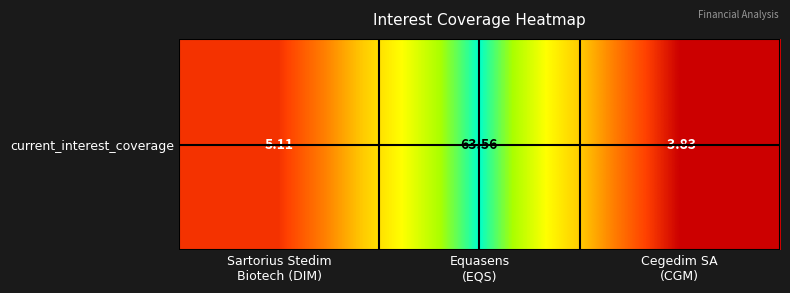

Reading right to left, list all the values displayed in this chart.

Cegedim SA
(CGM)=-3.8	Equasens
(EQS)=63.6	Sartorius Stedim
Biotech (DIM)=5.1